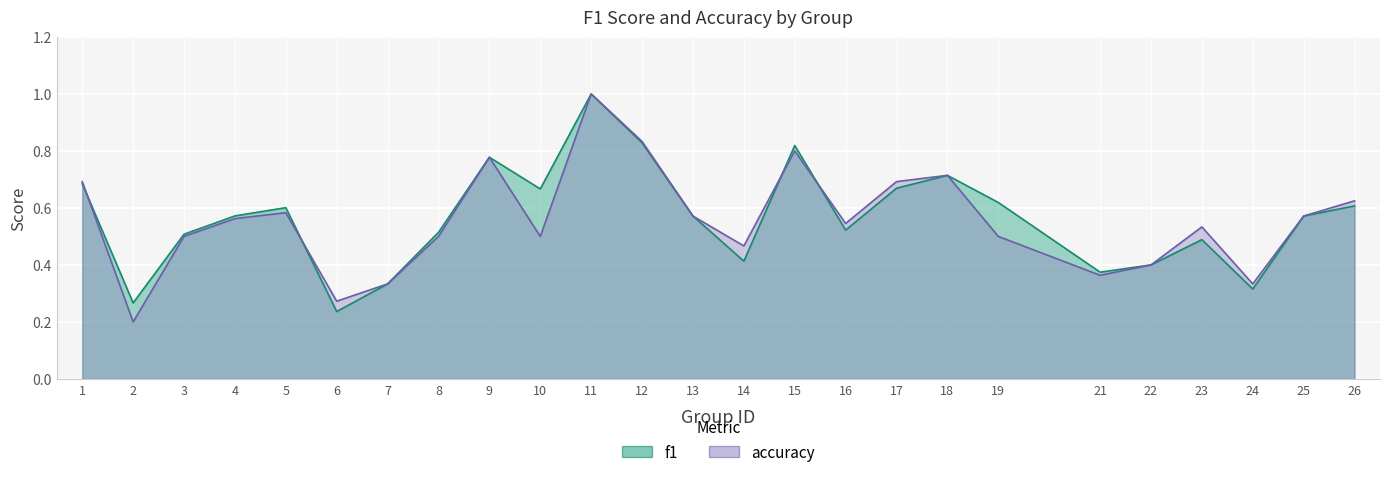

List the series in order of their peak value, highest first.

f1, accuracy